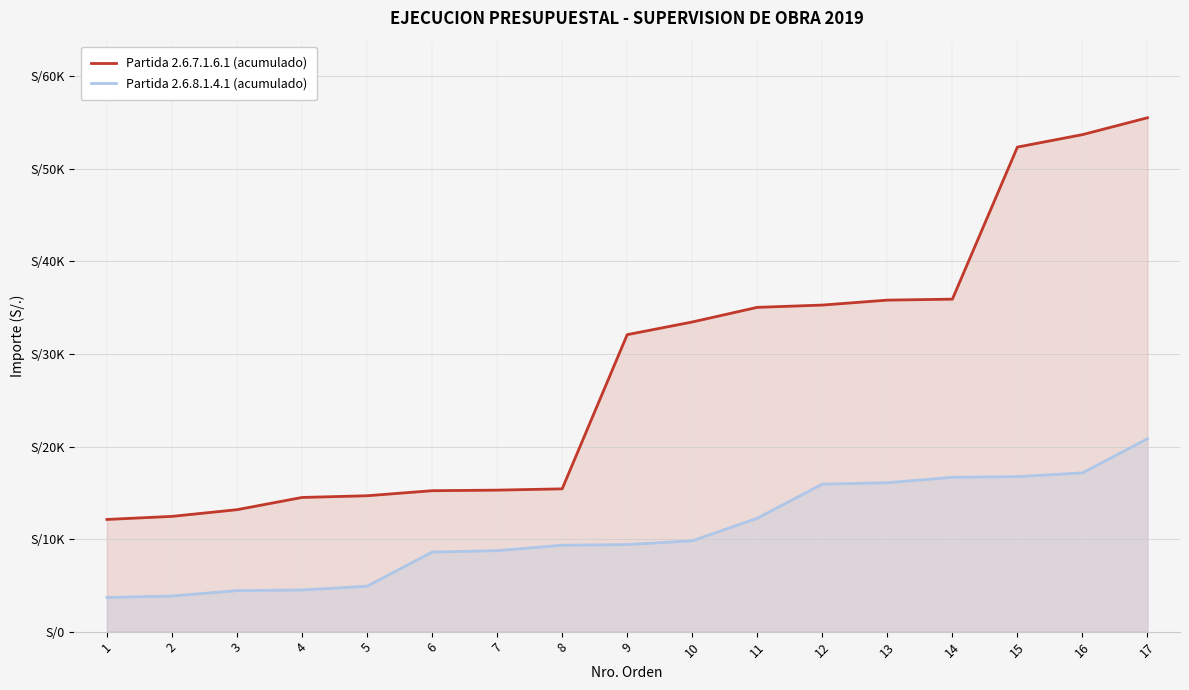

Reading left to right, list all the values displayed in this chart.

Partida 2.6.7.1.6.1 (acumulado): 1=12120.5	2=12452.1	3=13175.1	4=14497.1	5=14681.1	6=15226.4	7=15289.4	8=15426.3	9=32085.9	10=33454.9	11=35035.9	12=35282.9	13=35817.4	14=35921.5	15=52352.0	16=53697.0	17=55521.0
Partida 2.6.8.1.4.1 (acumulado): 1=3690.1	2=3845.1	3=4430.1	4=4500.0	5=4905.0	6=8595.1	7=8750.1	8=9335.1	9=9405.0	10=9810.0	11=12245.5	12=15935.6	13=16090.6	14=16675.7	15=16745.6	16=17150.6	17=20840.7